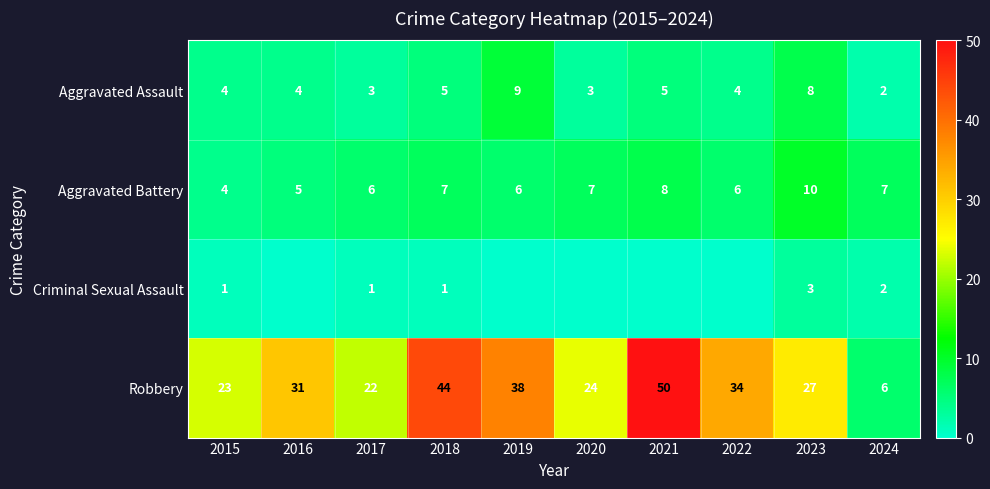

Which category has the highest value in the Aggravated Battery series?

2023